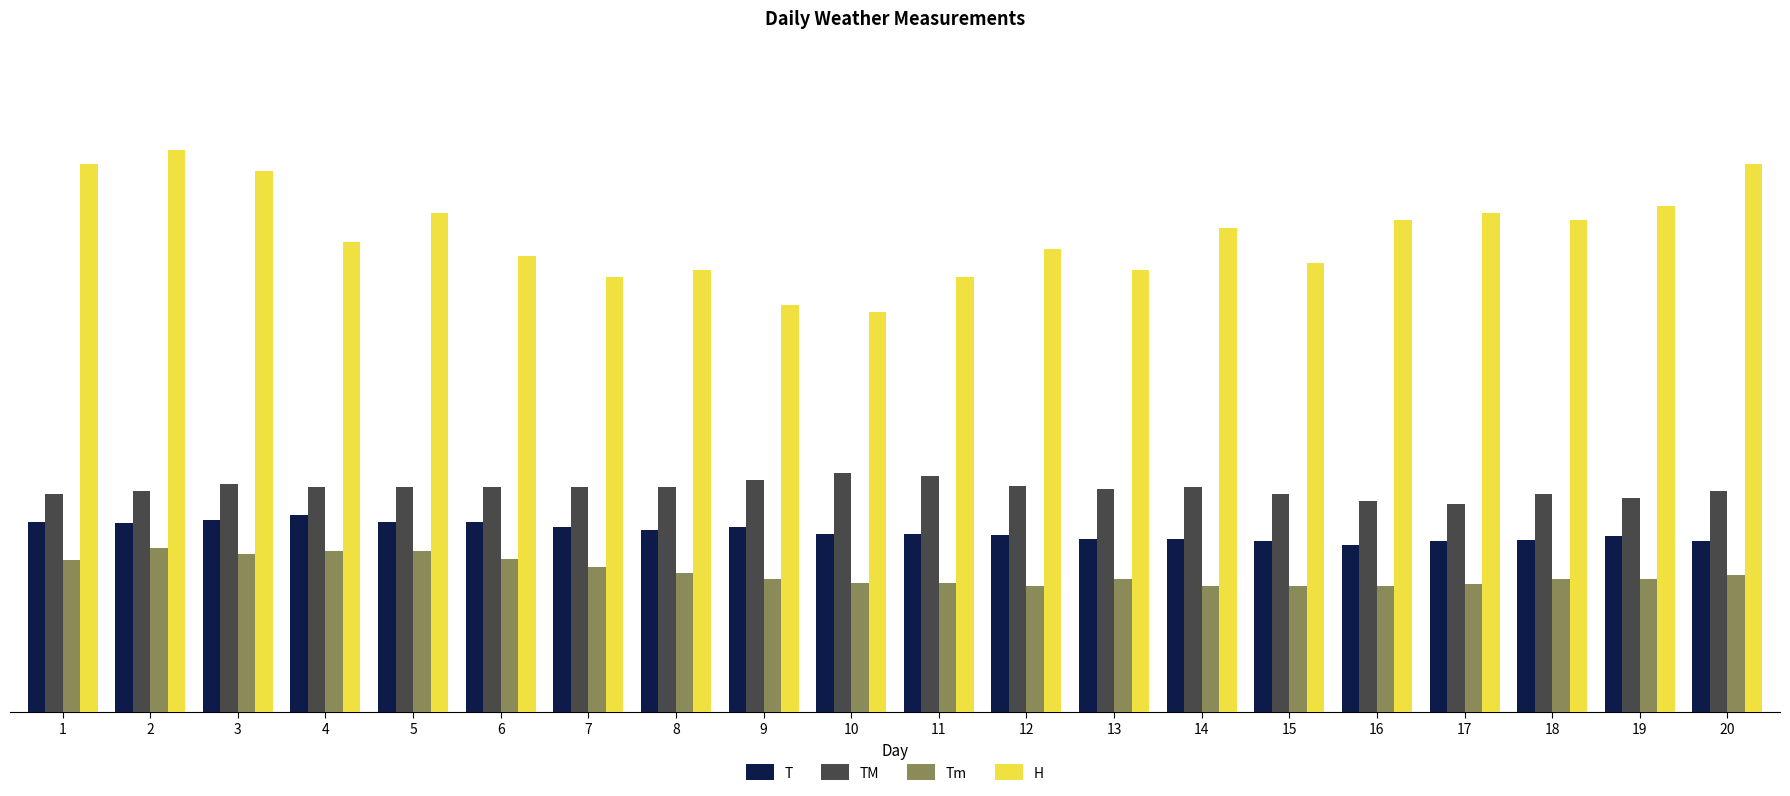

Reading left to right, transcribe all the data shown in this chart.

T: 1=27.1	2=26.9	3=27.3	4=28.1	5=27.0	6=27.1	7=26.3	8=25.9	9=26.4	10=25.3	11=25.4	12=25.2	13=24.6	14=24.7	15=24.3	16=23.8	17=24.3	18=24.5	19=25.1	20=24.4
TM: 1=31.0	2=31.5	3=32.5	4=32.0	5=32.0	6=32.0	7=32.0	8=32.0	9=33.0	10=34.0	11=33.6	12=32.2	13=31.8	14=32.0	15=31.0	16=30.0	17=29.6	18=31.0	19=30.5	20=31.5
Tm: 1=21.7	2=23.4	3=22.5	4=23.0	5=23.0	6=21.8	7=20.6	8=19.8	9=18.9	10=18.4	11=18.4	12=18.0	13=19.0	14=18.0	15=18.0	16=18.0	17=18.2	18=19.0	19=18.9	20=19.5
H: 1=78.0	2=80.0	3=77.0	4=67.0	5=71.0	6=65.0	7=62.0	8=63.0	9=58.0	10=57.0	11=62.0	12=66.0	13=63.0	14=69.0	15=64.0	16=70.0	17=71.0	18=70.0	19=72.0	20=78.0